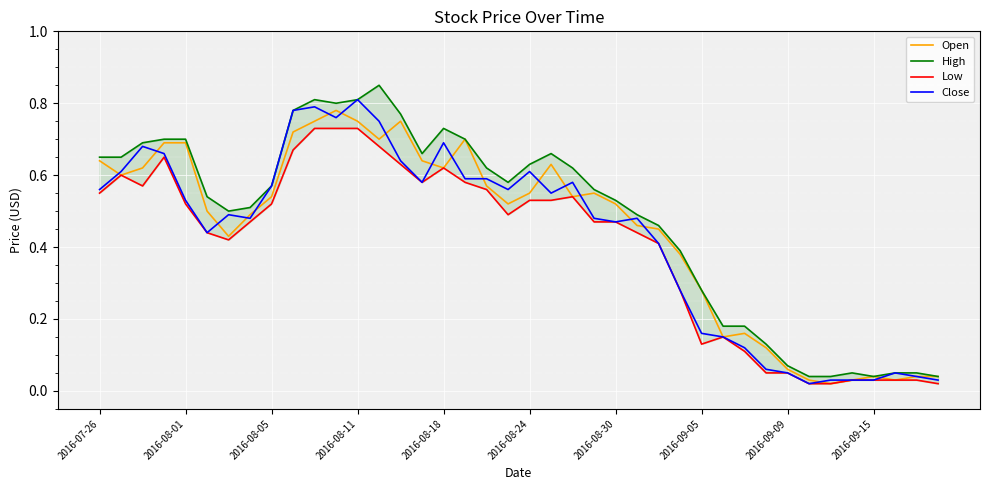

What is the difference between the second highest and second lowest values in the Low series?

0.7